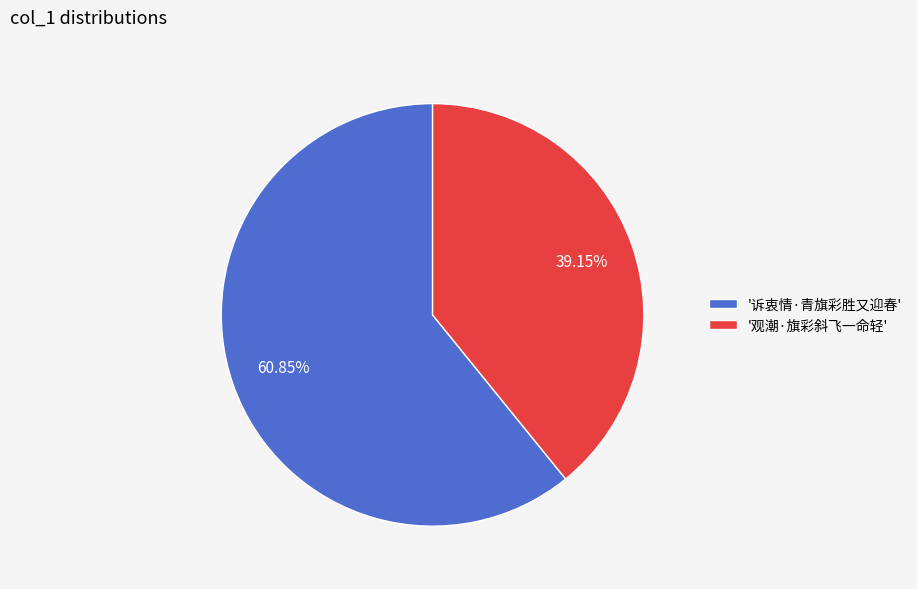

Is the sum of '观潮·旗彩斜飞一命轻' and '诉衷情·青旗彩胜又迎春' greater than half?

Yes